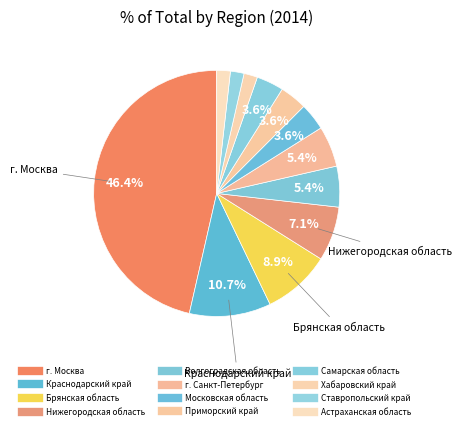

To the nearest percent, what is the difference between the largest and smallest slice percentages?

45%